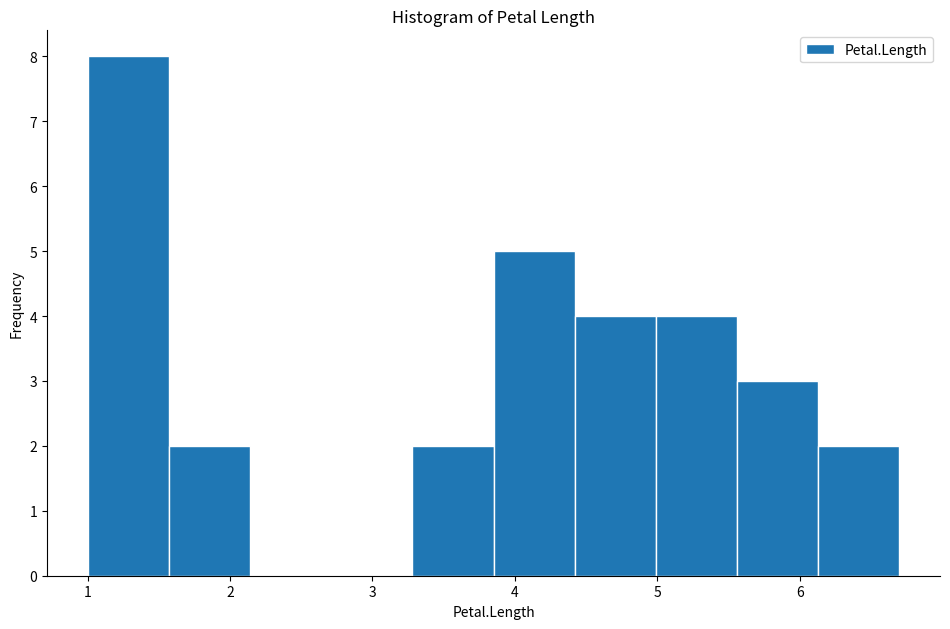

What is the height of the bar covering 1.57 to 2.14 on the x-axis? Neither the bar edges nor the heights are printed on the chart, so give them approximately, as read against the axes.

2